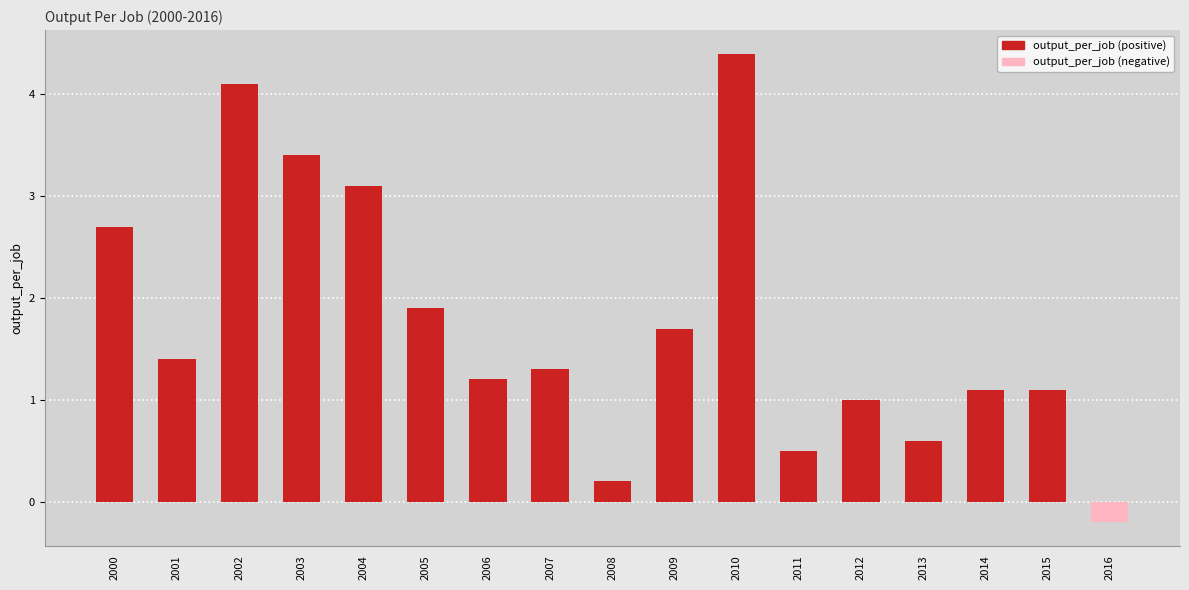

What is the average value?

1.7